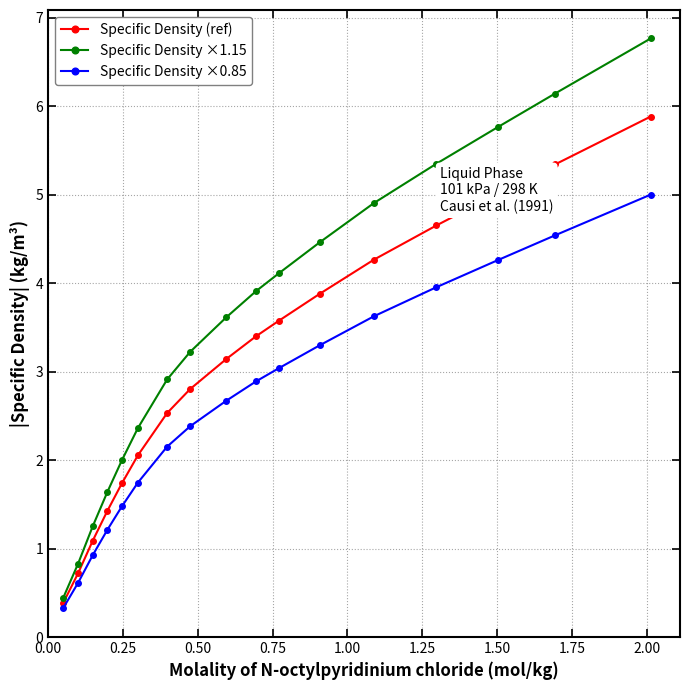

Which series has the largest total across all categories?

Specific Density ×1.15